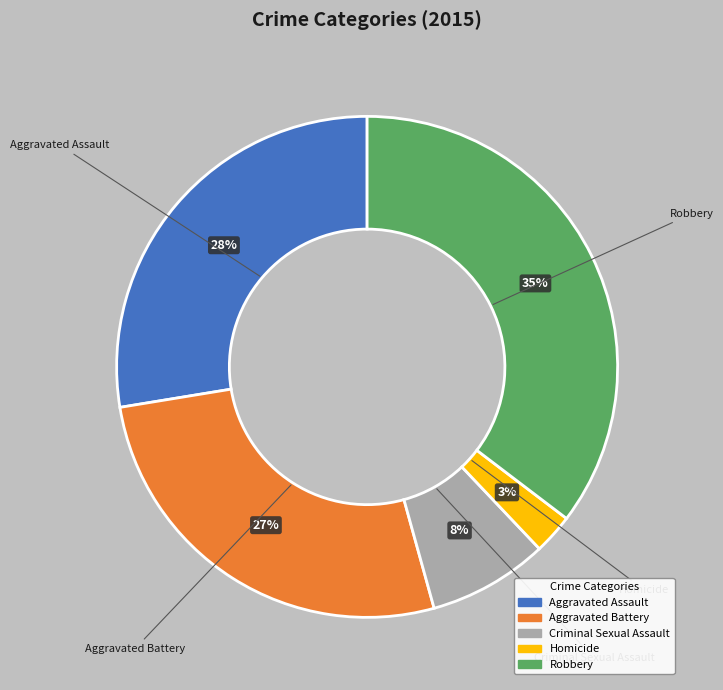

Does Homicide represent more than half of the total?

No